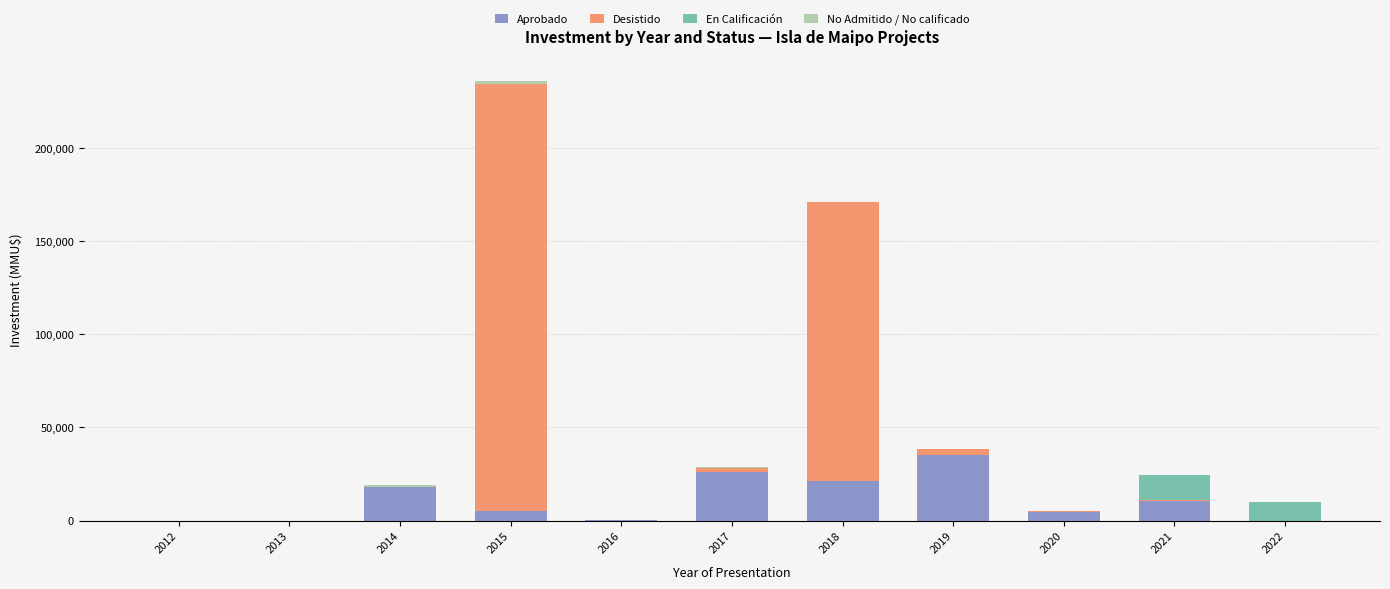

At which category is the sum across all series the highest?

2015